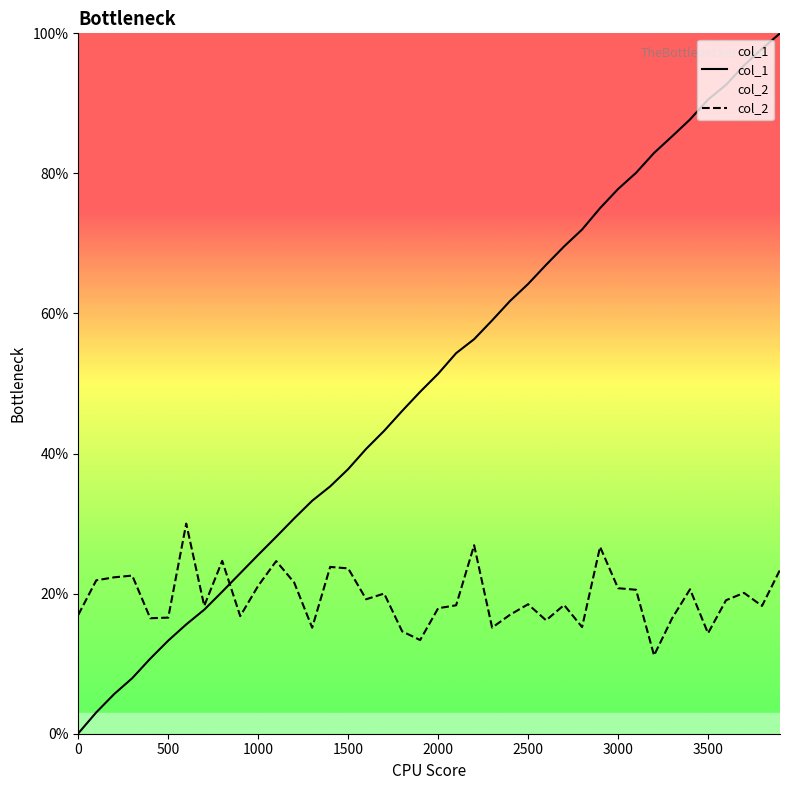

How many intersections are there between col_2 and col_1?

1